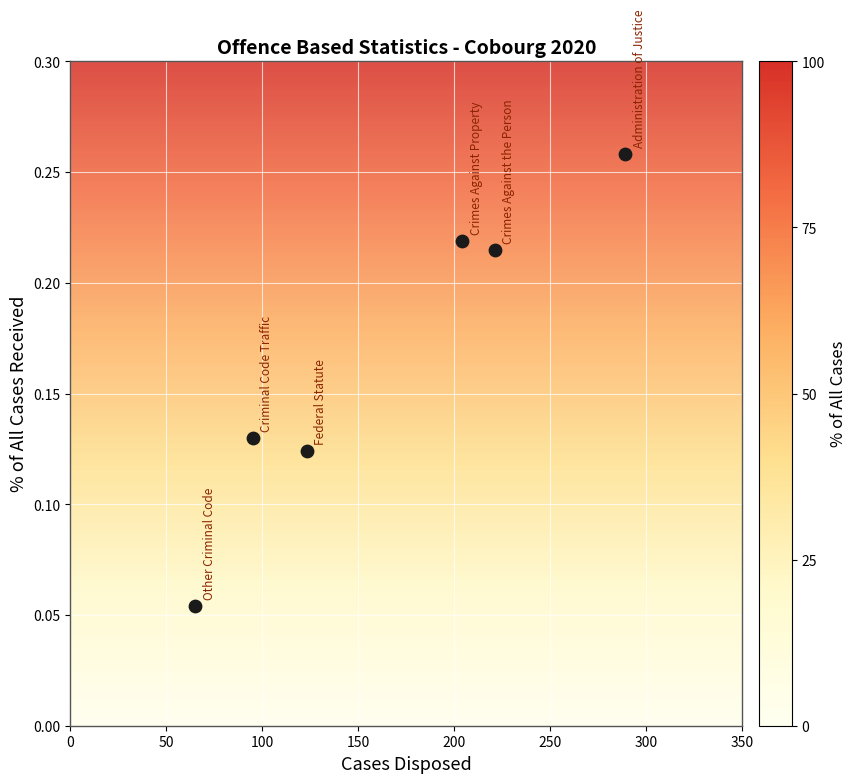

What is the range of X values (max minus min)?

224.0